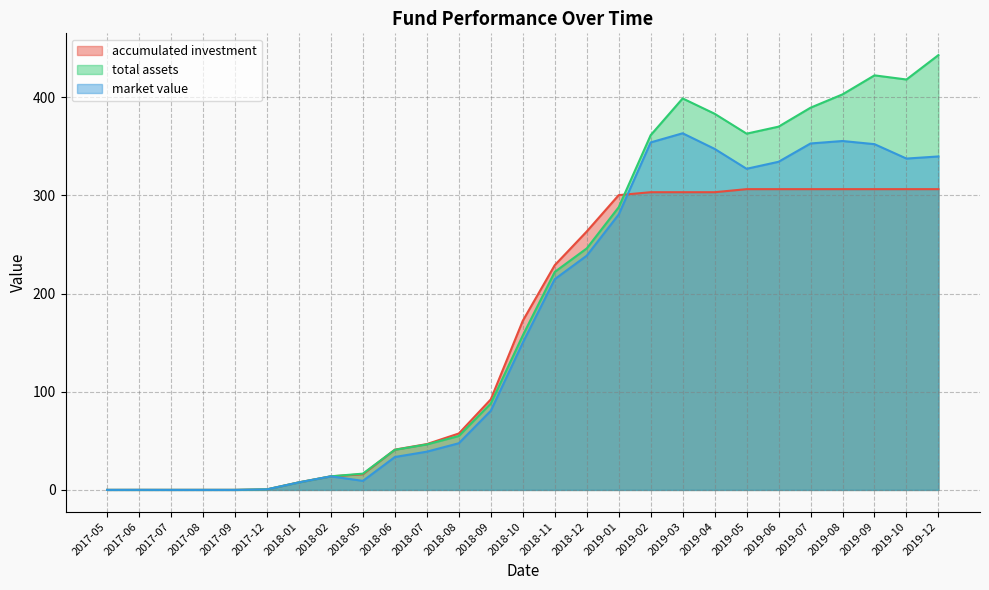

Reading left to right, transcribe all the data shown in this chart.

accumulated investment: 0.0	0.0	0.0	0.0	0.0	0.6	7.7	13.8	16.0	41.0	46.7	57.5	92.2	172.3	229.0	263.3	300.3	303.3	303.3	303.3	306.4	306.4	306.4	306.4	306.4	306.4	306.4
total assets: 0.0	0.0	0.0	0.0	0.0	0.6	7.7	13.9	16.6	40.9	46.4	54.9	88.0	157.4	222.1	246.0	288.0	361.4	398.9	383.3	363.0	370.1	389.4	403.0	422.4	418.1	443.0
market value: 0.0	0.0	0.0	0.0	0.0	0.5	7.7	13.8	9.2	33.5	39.0	47.6	80.7	150.0	214.7	238.7	280.6	354.0	363.4	347.5	327.2	334.3	353.0	355.5	352.3	337.6	339.7